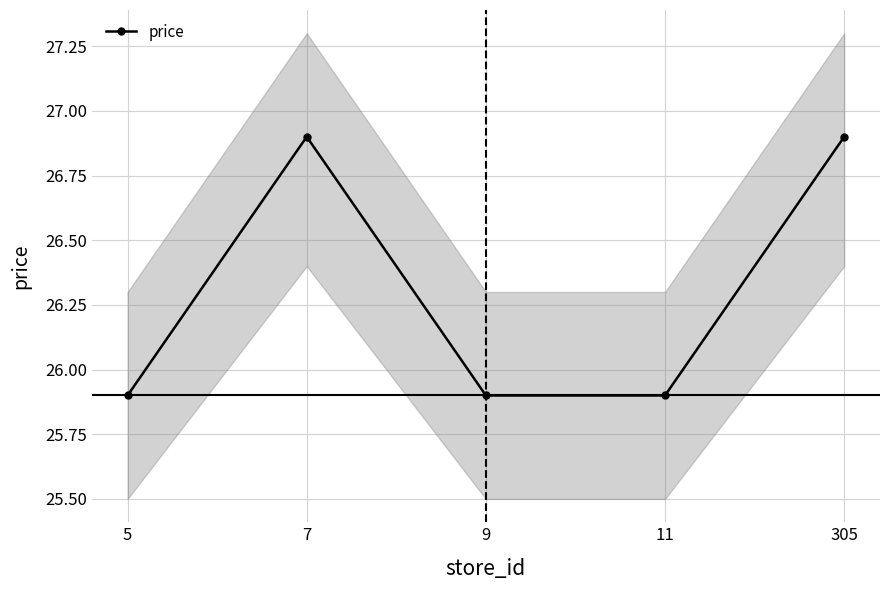

Which label corresponds to the largest value in the chart?

7